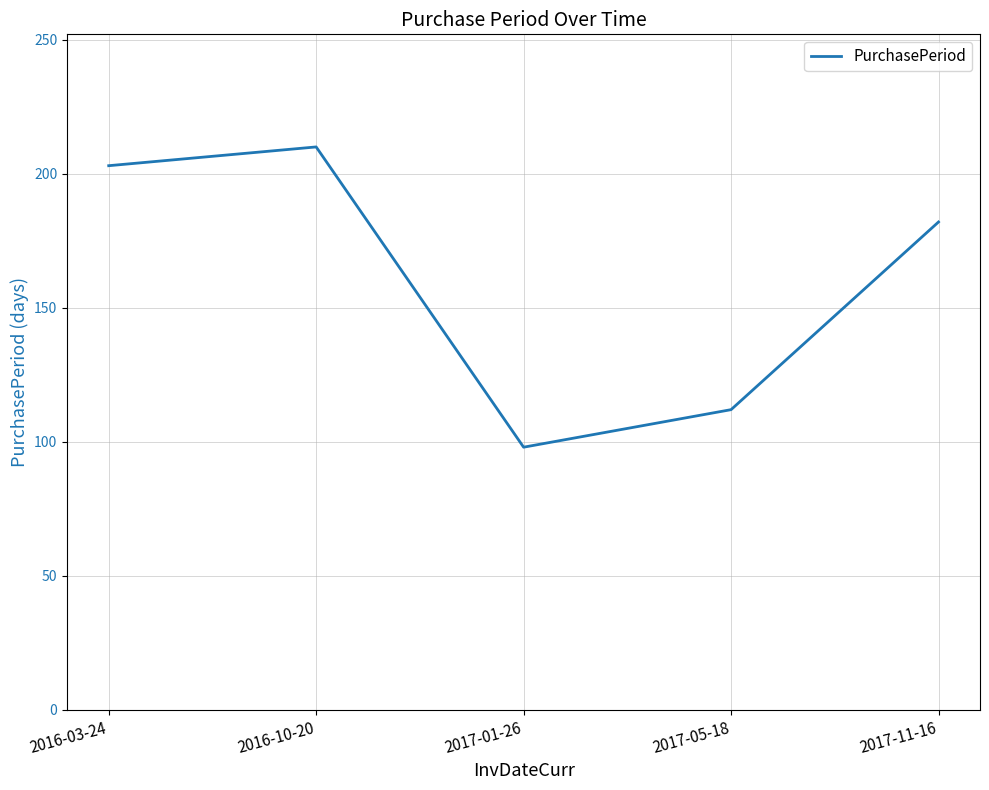

How many values are below 182?

2